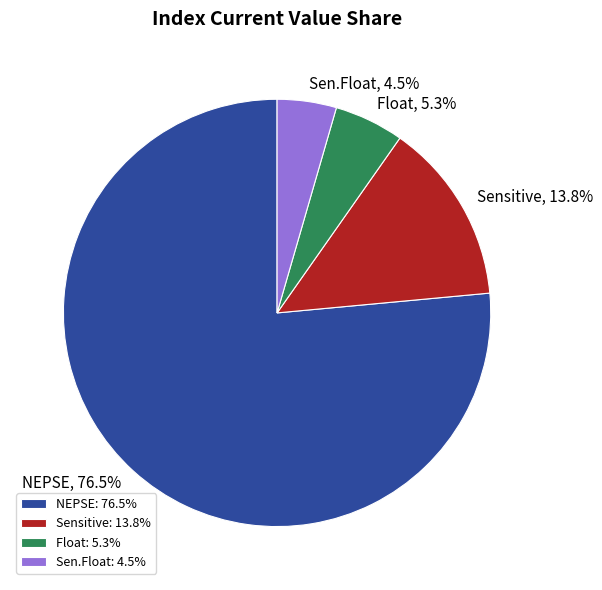

What is the majority slice?

NEPSE